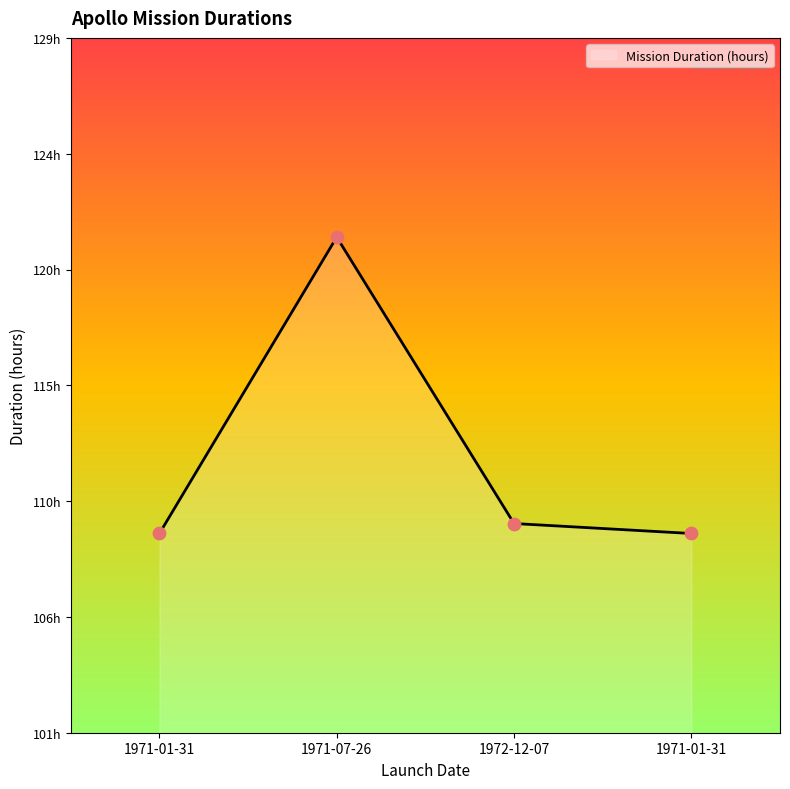

What is the change in value from 1972-12-07 to 1971-01-31?

-0.4